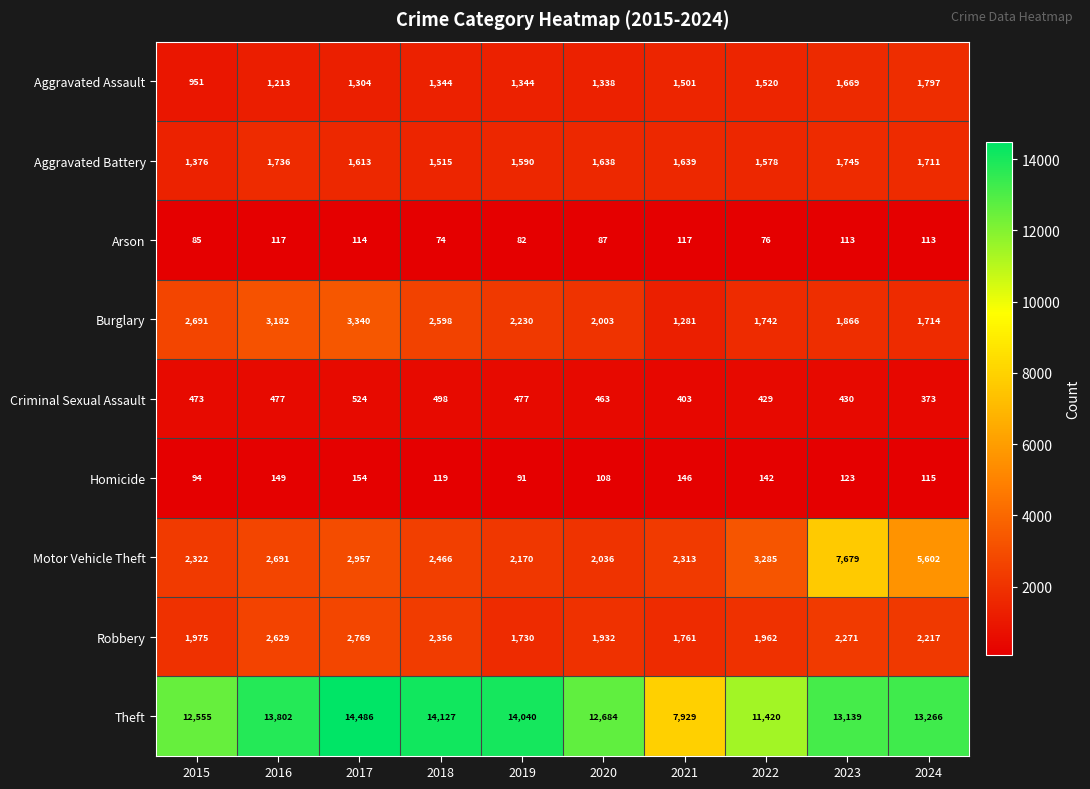

Which series has the widest spread of values?

Theft